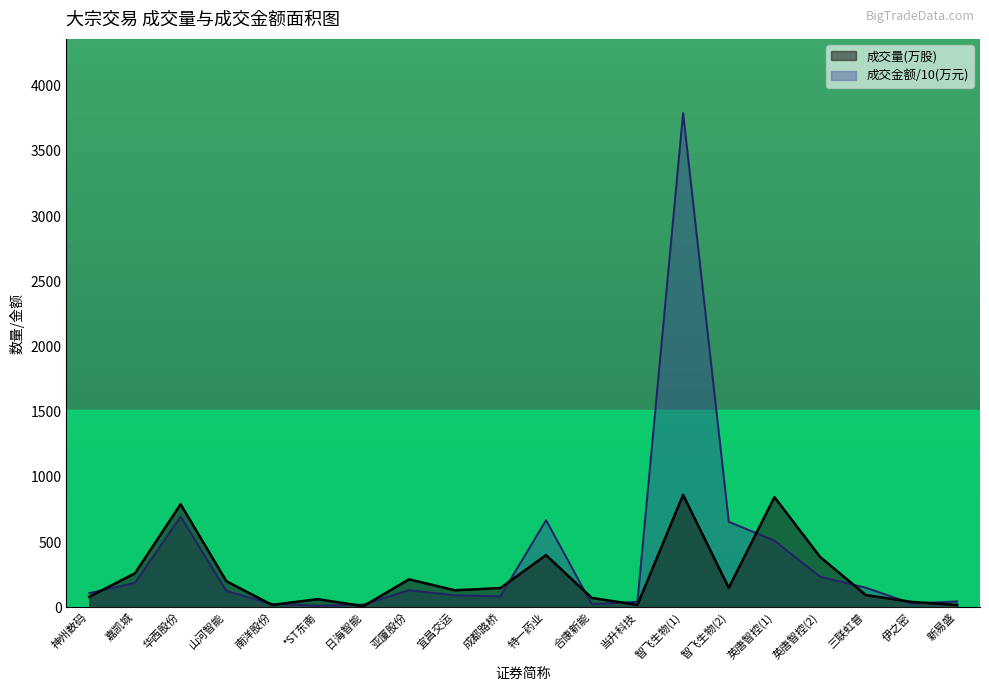

What is the sum of all 成交量(万股) values?

4789.8